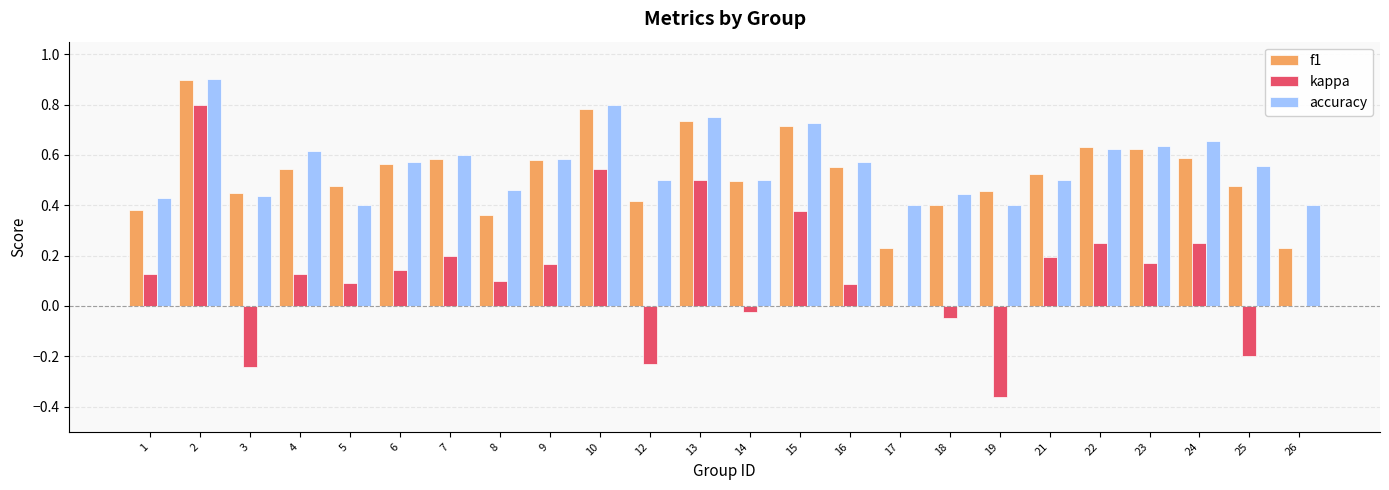

How many data points does each series have?

24